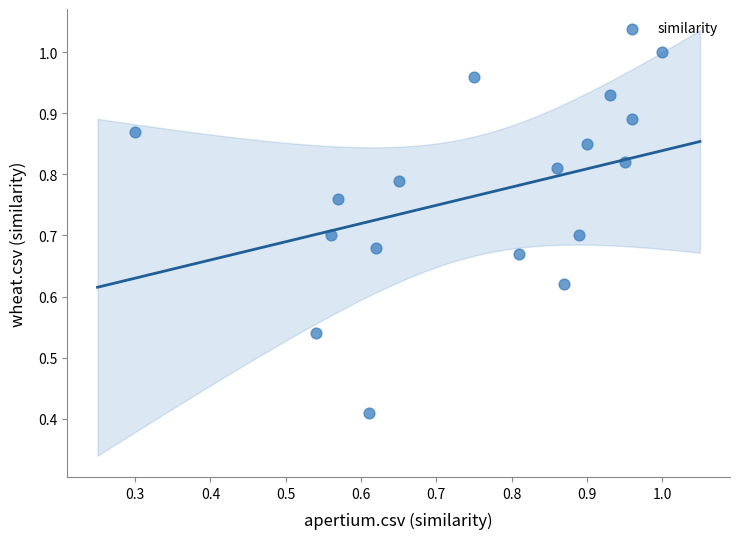

How many data points are displayed?

17